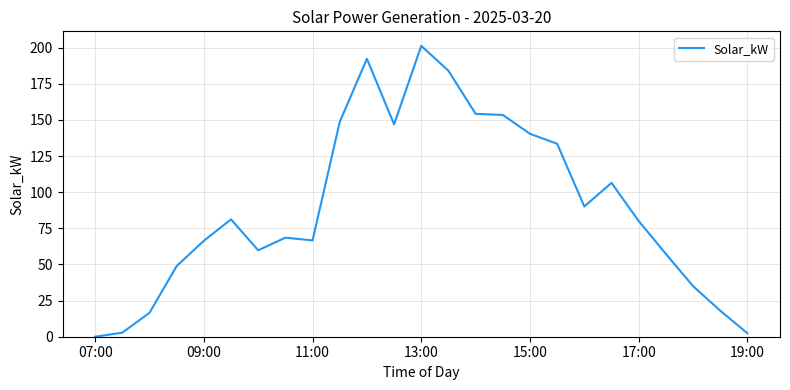

What is the maximum value shown in the chart?

201.3